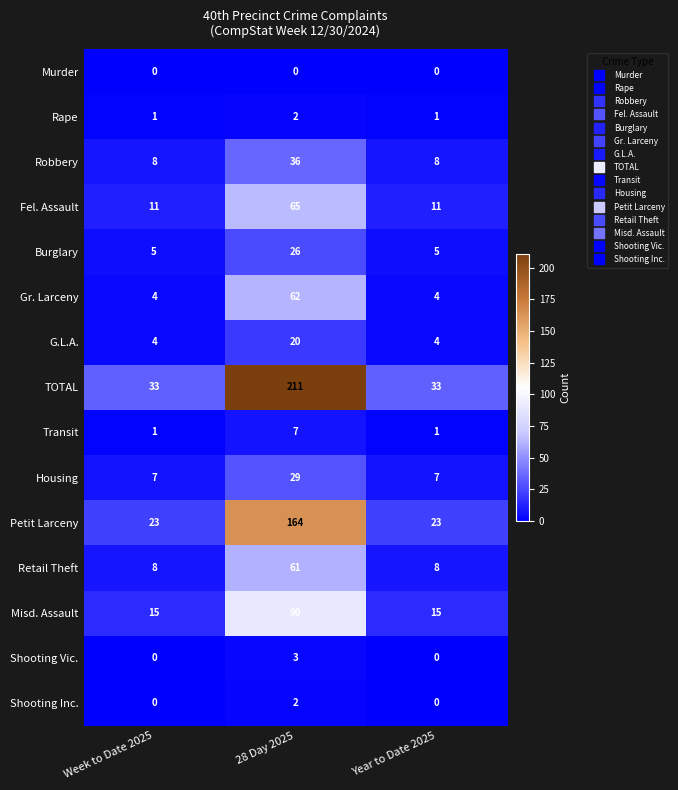

How many categories are shown in the chart?

3